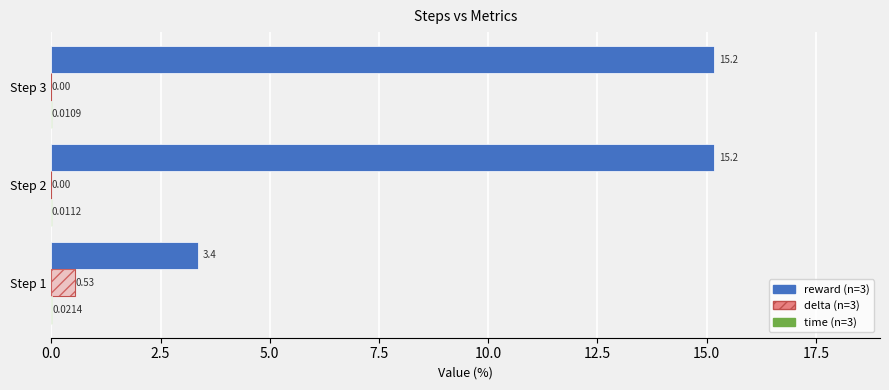

What are all the series names shown in the legend?

reward, delta, time